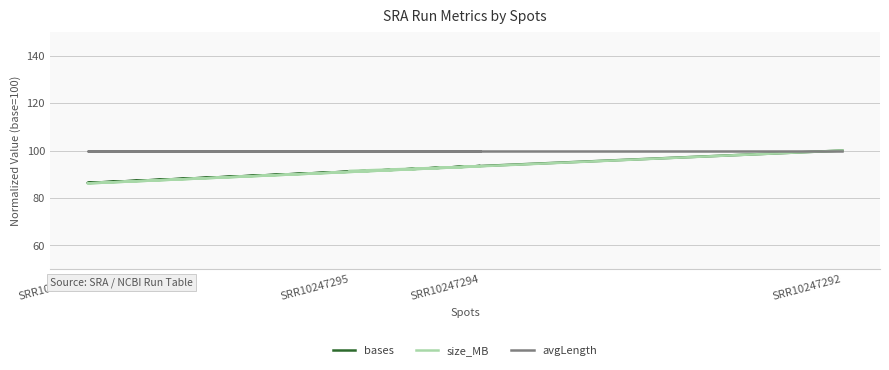

Is the value of avgLength at SRR10247295 greater than the value of bases at SRR10247294?

Yes